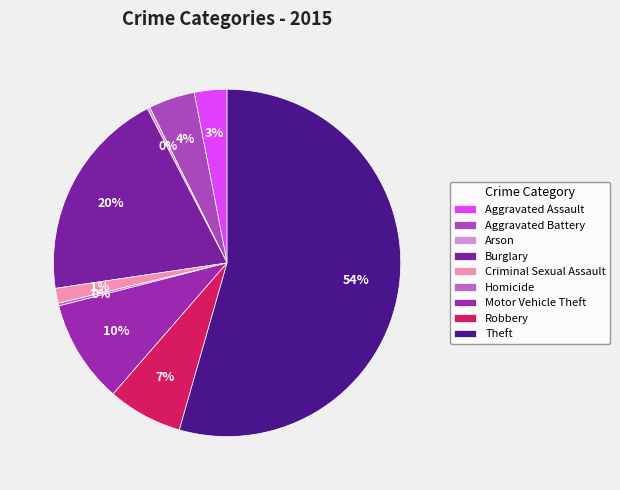

Between Arson and Motor Vehicle Theft, which is larger?

Motor Vehicle Theft